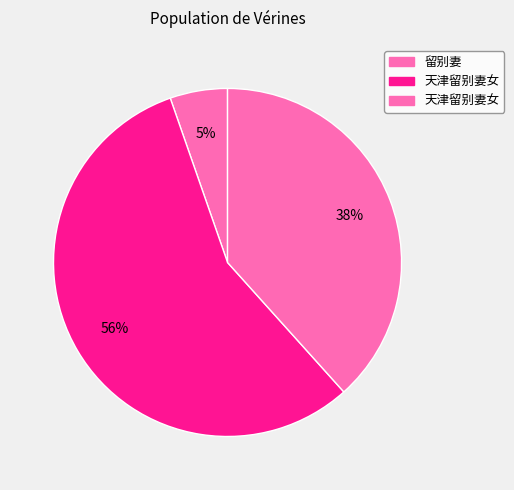

Count the number of slices in the pie.

3